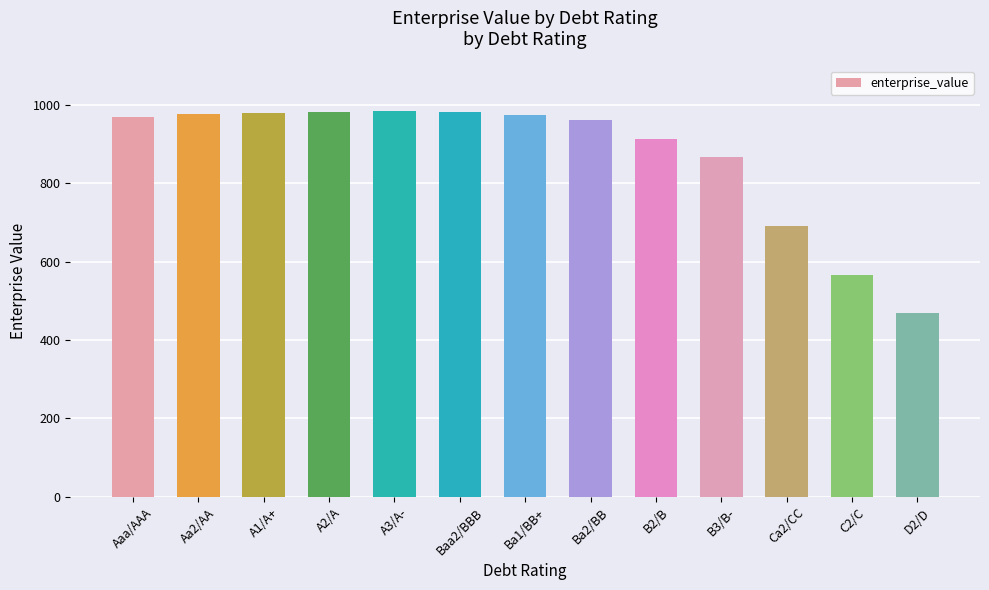

Approximately how many times larger is the value at Ba1/BB+ compared to A3/A-?

1.0